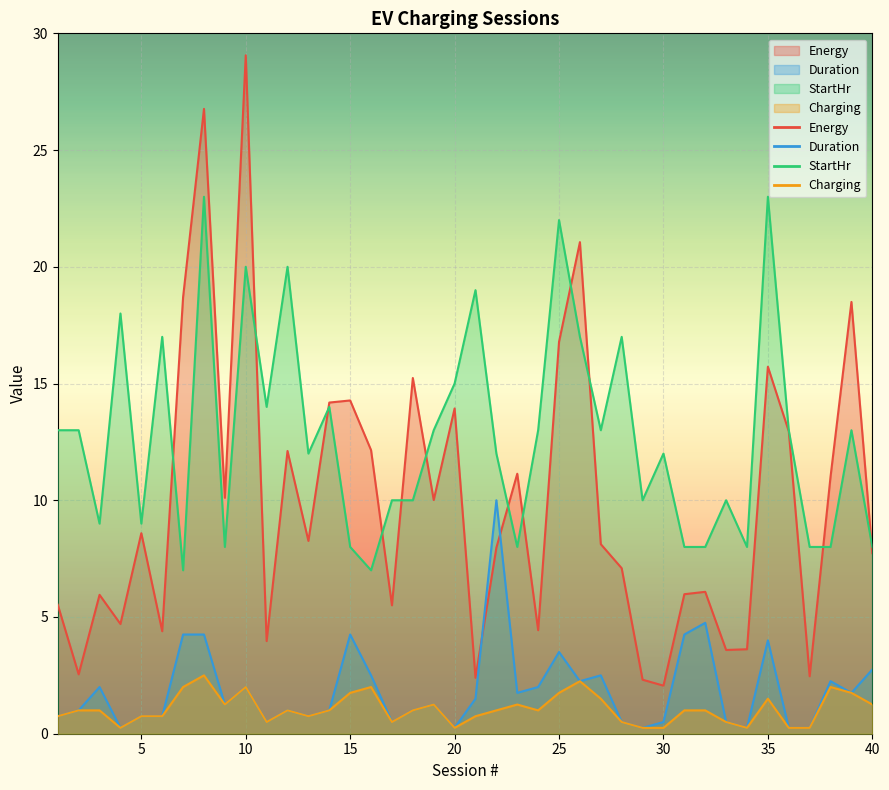

Reading right to left, extract all data points from this chart.

Energy: 7.7	18.5	11.0	2.5	13.0	15.7	3.6	3.6	6.1	6.0	2.1	2.3	7.1	8.1	21.1	16.8	4.4	11.1	8.0	2.4	13.9	10.0	15.2	5.5	12.1	14.3	14.2	8.3	12.1	4.0	29.1	10.1	26.8	18.7	4.4	8.6	4.7	5.9	2.5	5.5
Duration: 2.8	1.8	2.2	0.2	0.2	4.0	0.2	0.5	4.8	4.2	0.5	0.2	0.5	2.5	2.2	3.5	2.0	1.8	10.0	1.5	0.2	1.2	1.0	0.5	2.5	4.2	1.0	0.8	1.0	0.5	2.0	1.2	4.2	4.2	0.8	0.8	0.2	2.0	1.0	0.8
StartHr: 8.0	13.0	8.0	8.0	13.0	23.0	8.0	10.0	8.0	8.0	12.0	10.0	17.0	13.0	17.0	22.0	13.0	8.0	12.0	19.0	15.0	13.0	10.0	10.0	7.0	8.0	14.0	12.0	20.0	14.0	20.0	8.0	23.0	7.0	17.0	9.0	18.0	9.0	13.0	13.0
Charging: 1.2	1.8	2.0	0.2	0.2	1.5	0.2	0.5	1.0	1.0	0.2	0.2	0.5	1.5	2.2	1.8	1.0	1.2	1.0	0.8	0.2	1.2	1.0	0.5	2.0	1.8	1.0	0.8	1.0	0.5	2.0	1.2	2.5	2.0	0.8	0.8	0.2	1.0	1.0	0.8